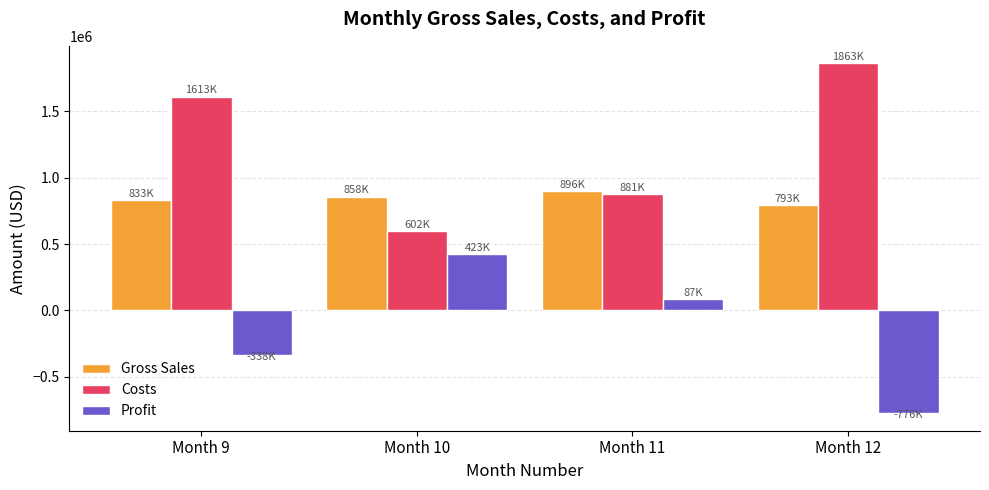

What is the maximum value shown in the chart?

1863000